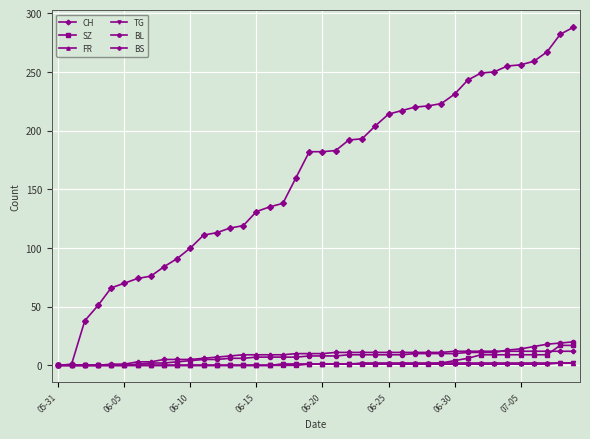

Which series has the largest total across all categories?

CH